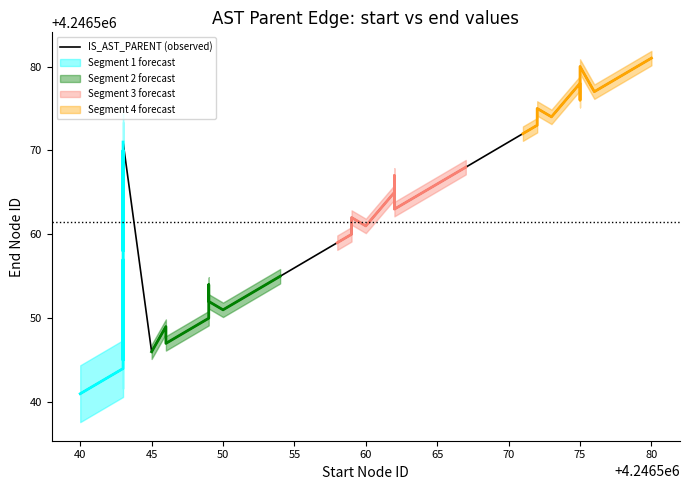

The value at 65 is 6604274. True or false?

False